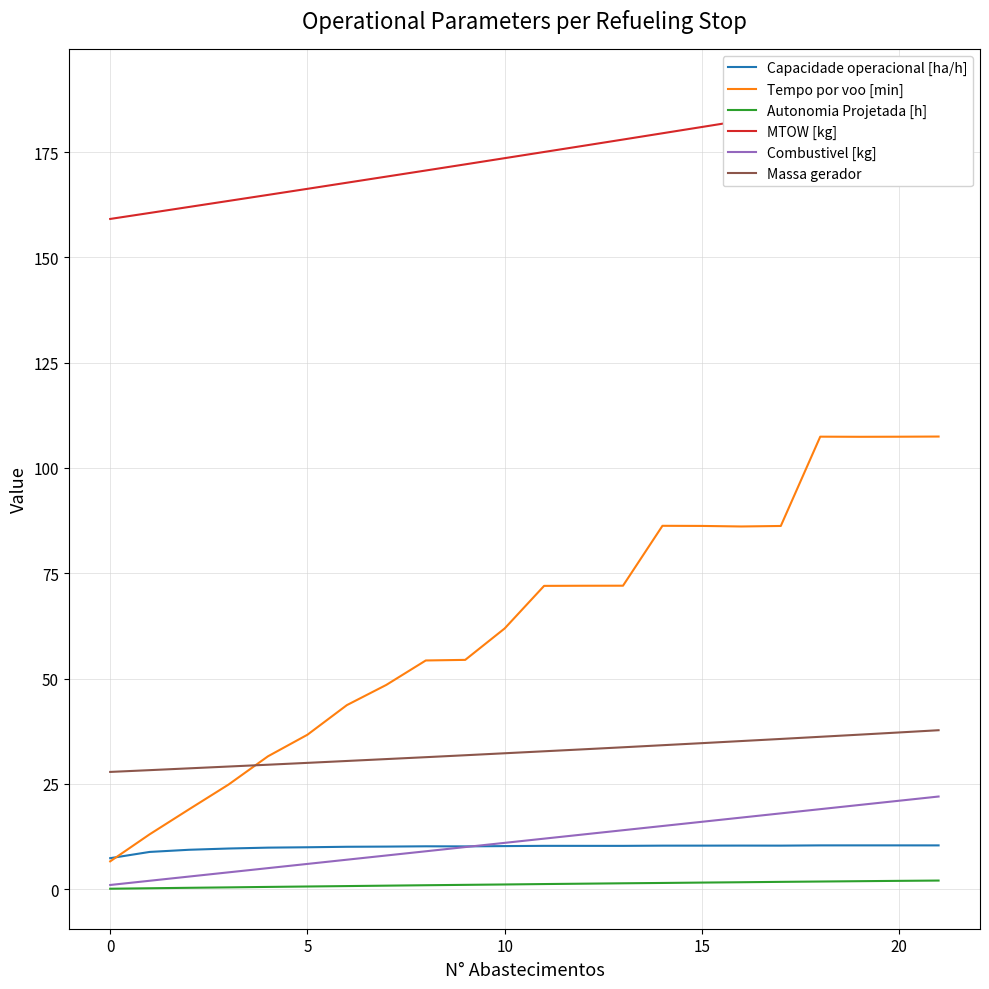

Which series has the widest spread of values?

Tempo por voo [min]